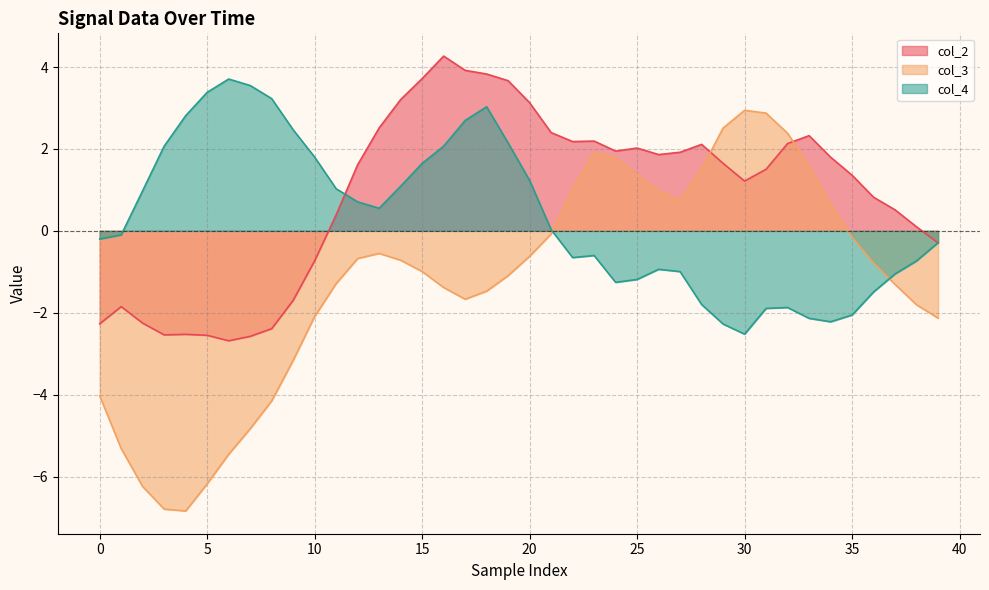

List the series in order of their peak value, lowest first.

col_3, col_4, col_2